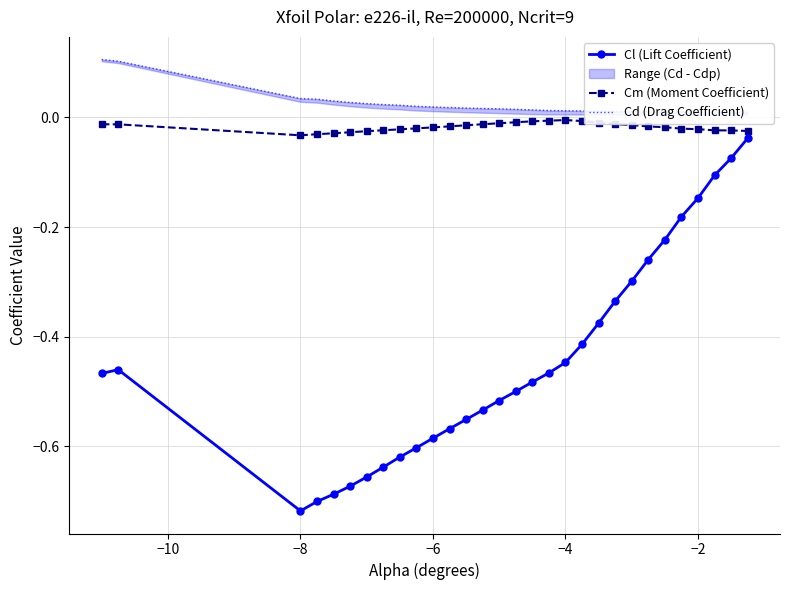

True or false: Cl (Lift Coefficient) and Cd (Drag Coefficient) cross at least once.

False